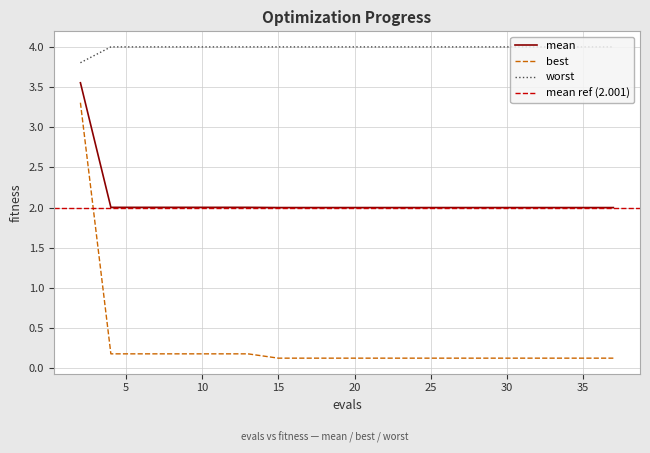

What is the sum of all mean values?

41.6